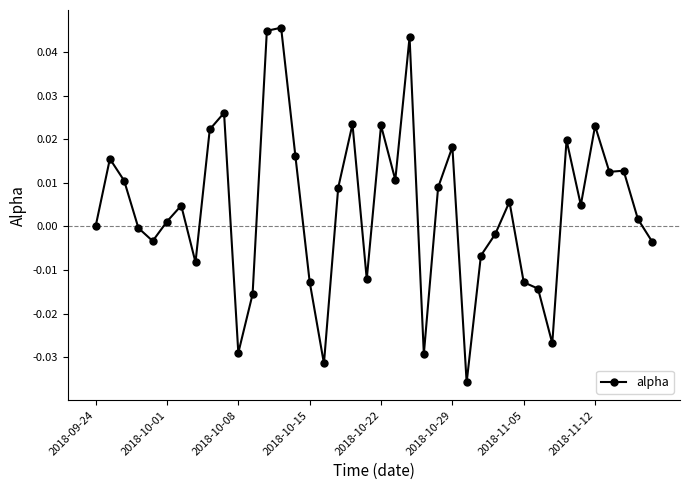

What is the sum of all values?

0.2